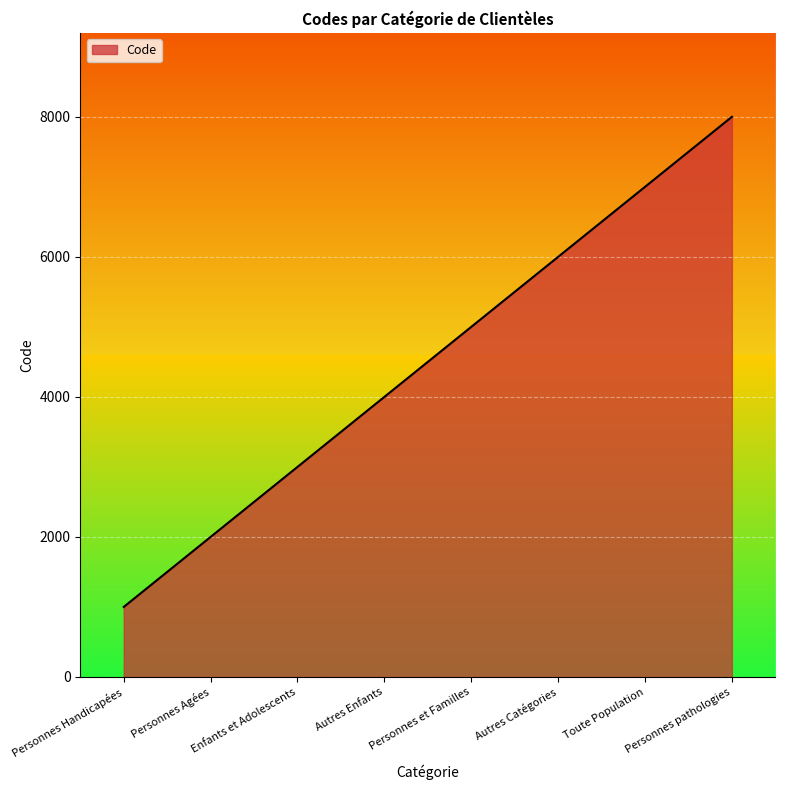

Read the value at Enfants et Adolescents, to the nearest 50.

3000